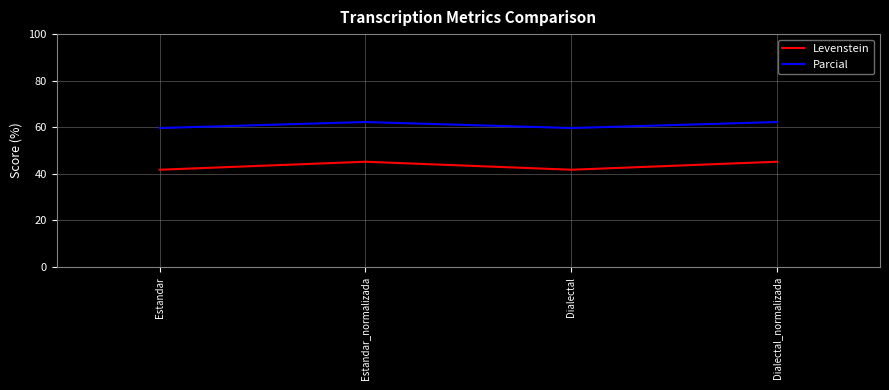

How many lines are shown in the chart?

2